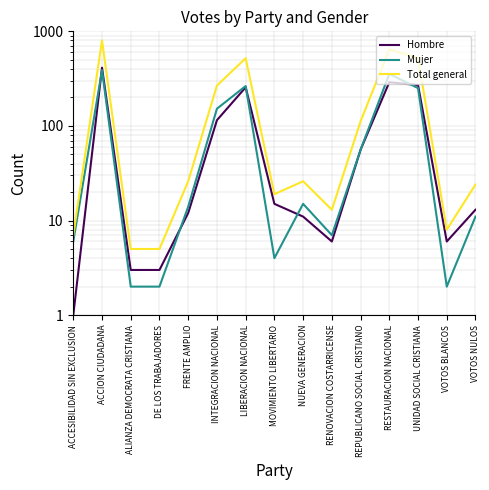

Reading left to right, list all the values displayed in this chart.

Hombre: 1	413	3	3	12	115	256	15	11	6	56	290	270	6	13
Mujer: 6	389	2	2	14	152	264	4	15	7	56	355	251	2	11
Total general: 7	802	5	5	26	267	520	19	26	13	112	645	521	8	24